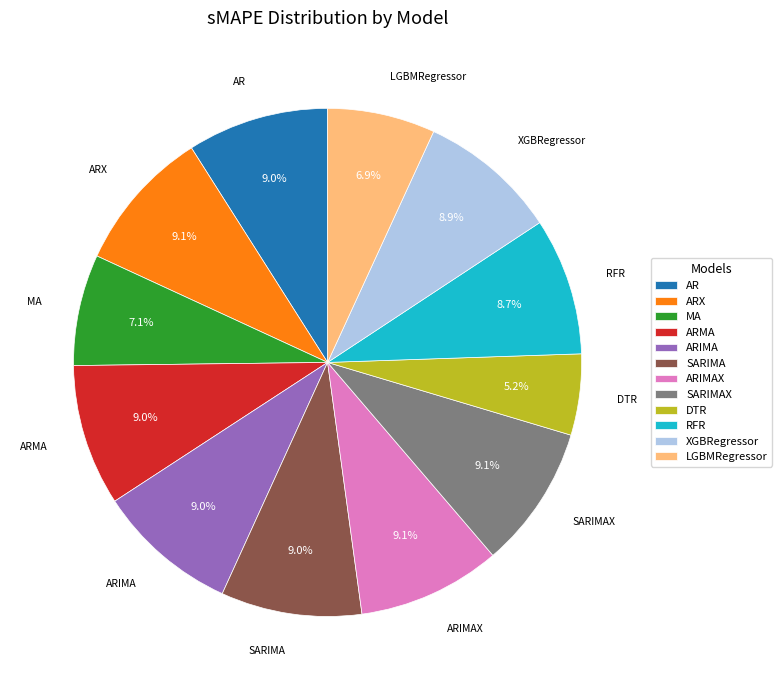

To the nearest percent, what is the combined percentage of ARIMA and AR?

18%